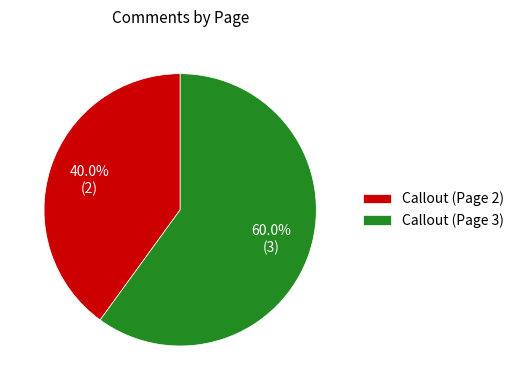

To the nearest percent, what is the difference between the largest and smallest slice percentages?

20%